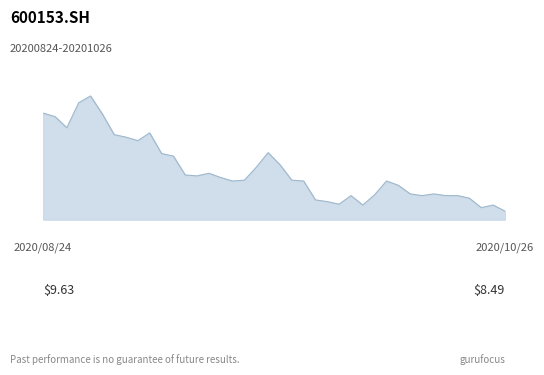

Reading left to right, extract all data points from this chart.

9.6	9.6	9.5	9.8	9.8	9.6	9.4	9.3	9.3	9.4	9.2	9.1	8.9	8.9	8.9	8.9	8.8	8.8	9.0	9.2	9.0	8.8	8.8	8.6	8.6	8.6	8.7	8.6	8.7	8.8	8.8	8.7	8.7	8.7	8.7	8.7	8.6	8.5	8.6	8.5